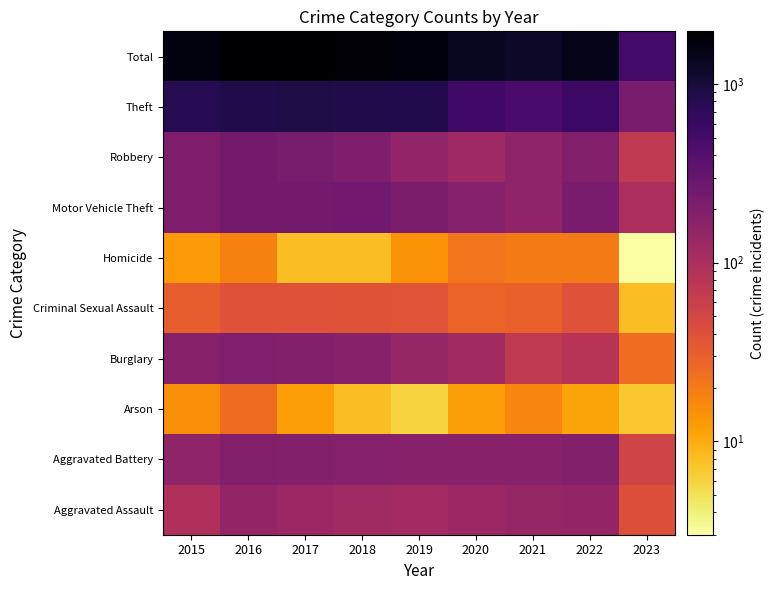

How many categories are shown in the chart?

9